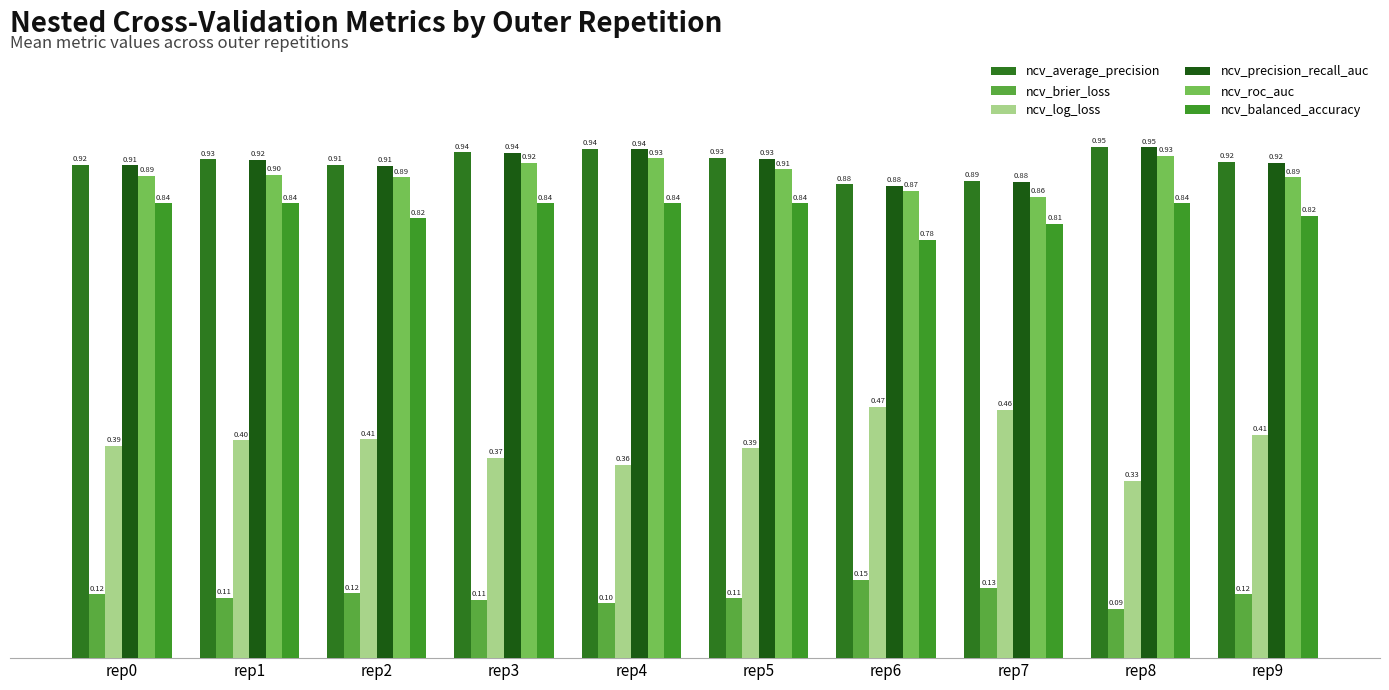

Which series has the largest total across all categories?

ncv_average_precision